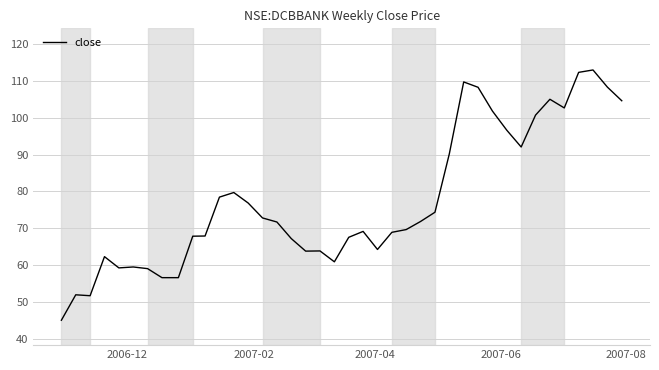

What is the difference between the maximum and minimum values?

67.9